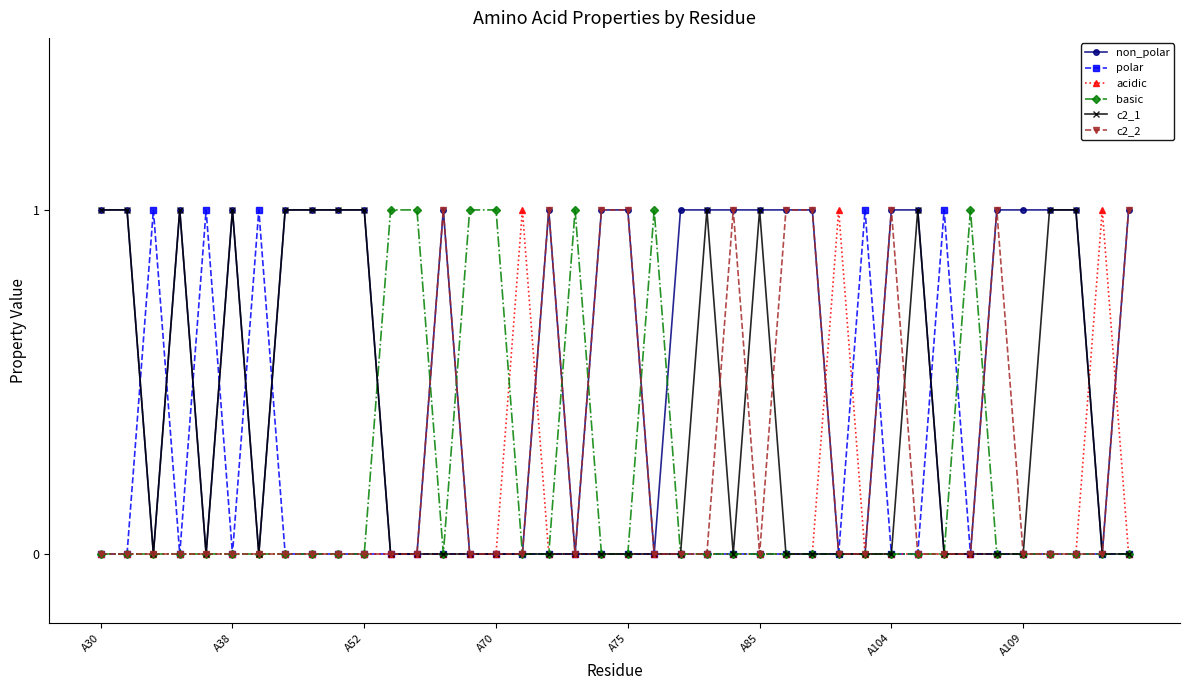

What is the value of the non_polar point at the 23rd from the left?

1